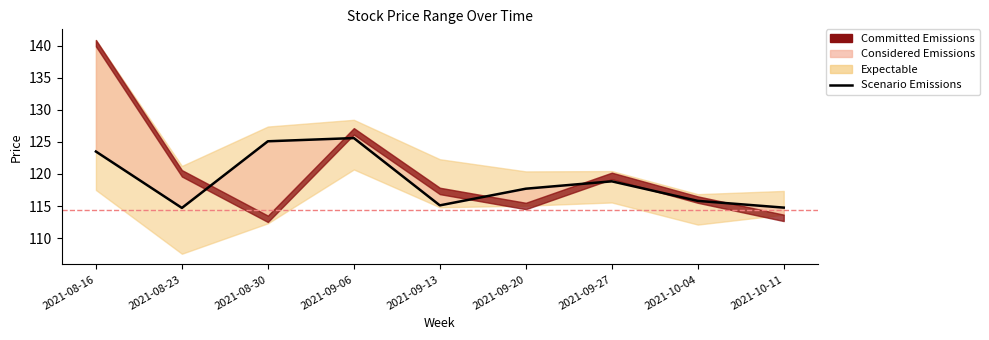

What is the difference between the values at 2021-10-11 and 2021-09-20?

2.9